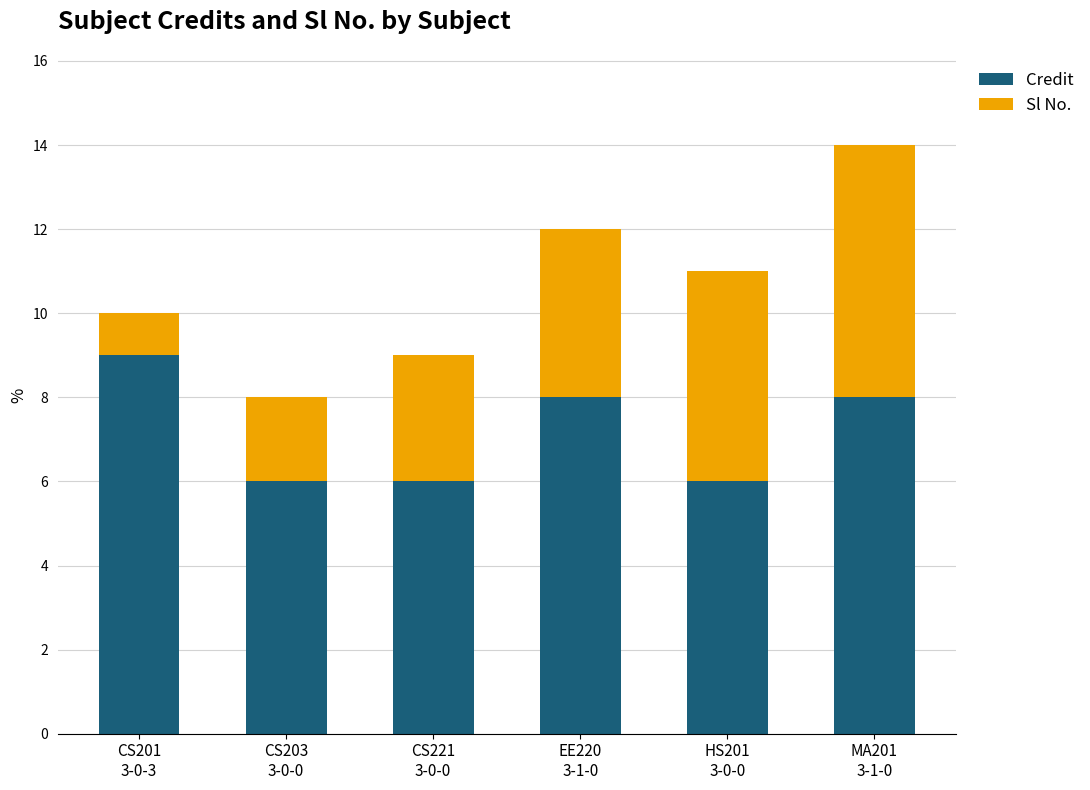

Count the number of categories in the chart.

6